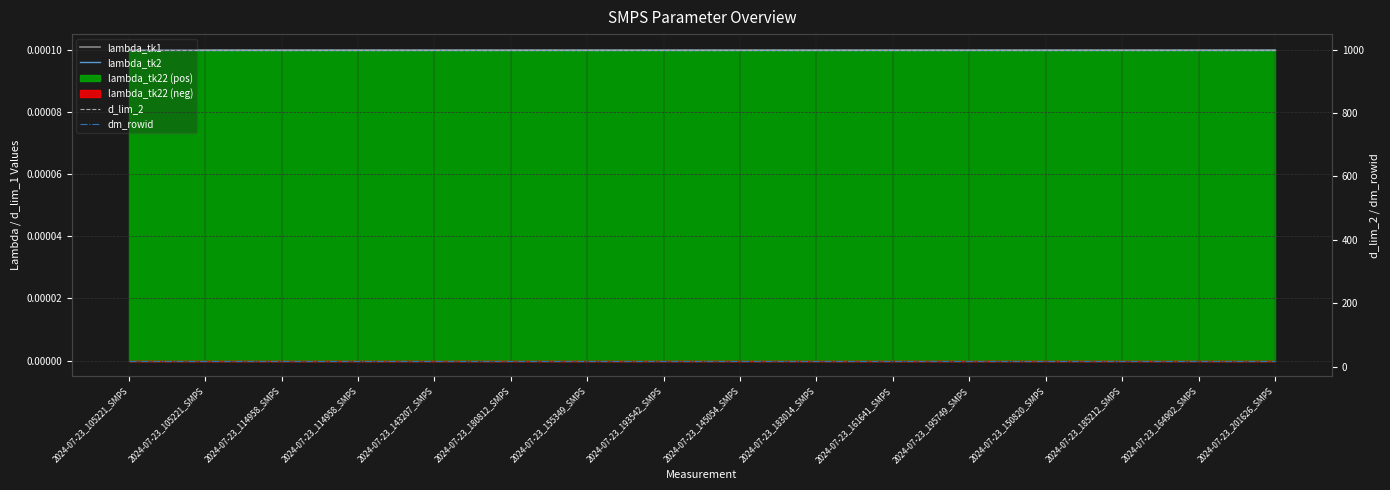

What is the spread (max minus min) of values at 2024-07-23_180812_SMPS?

1000.0